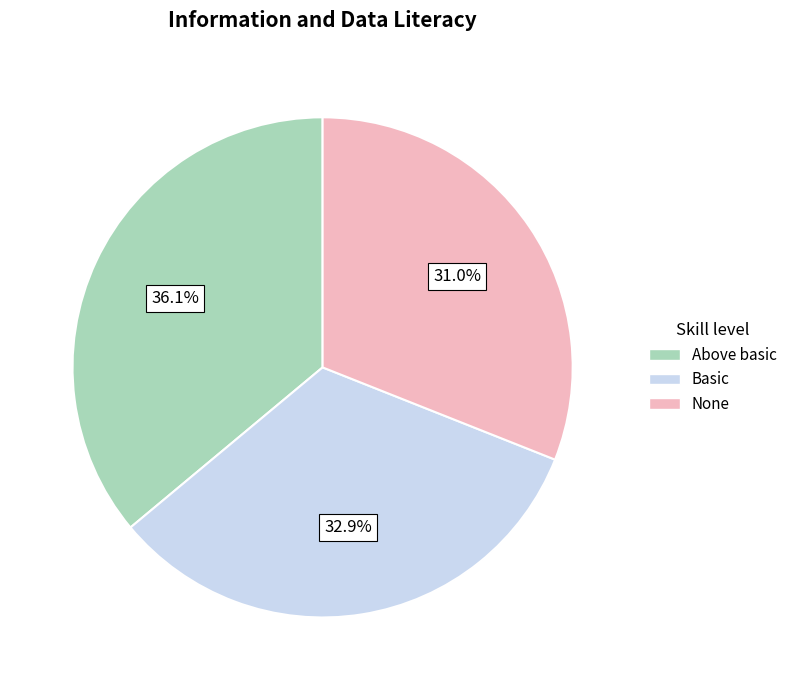

Which has a higher value, Above basic or None?

Above basic